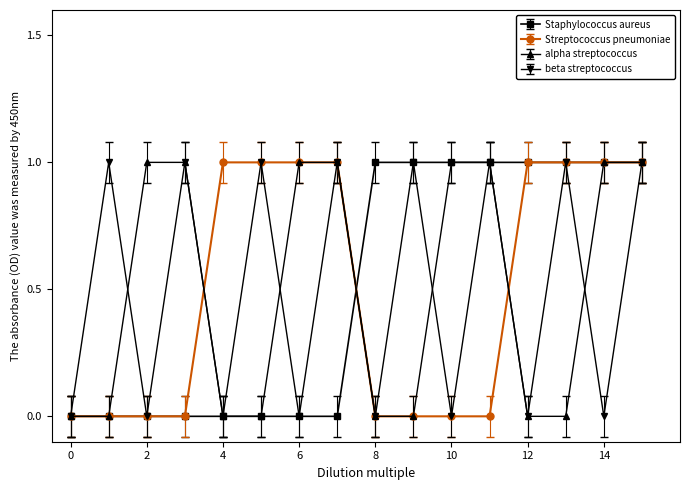

What is the value of the Streptococcus pneumoniae point at the 16th from the left?

1